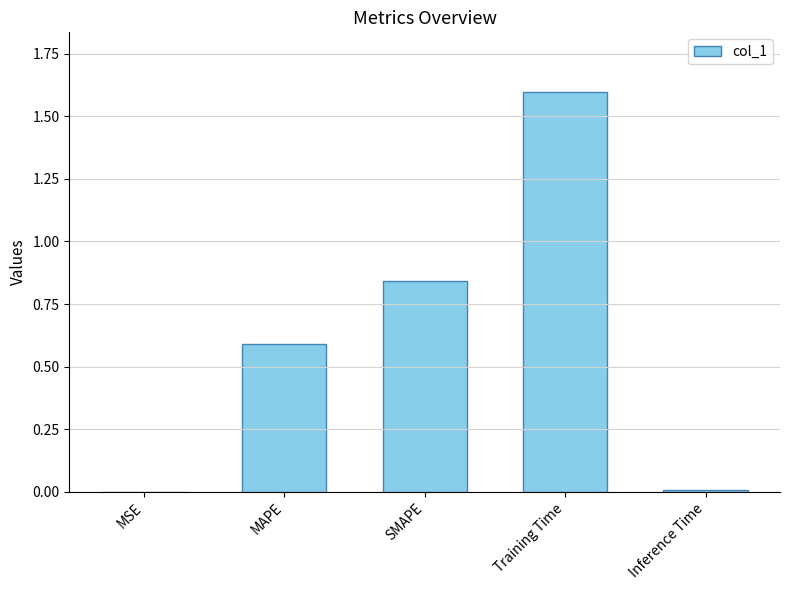

Between MSE and SMAPE, which is larger?

SMAPE